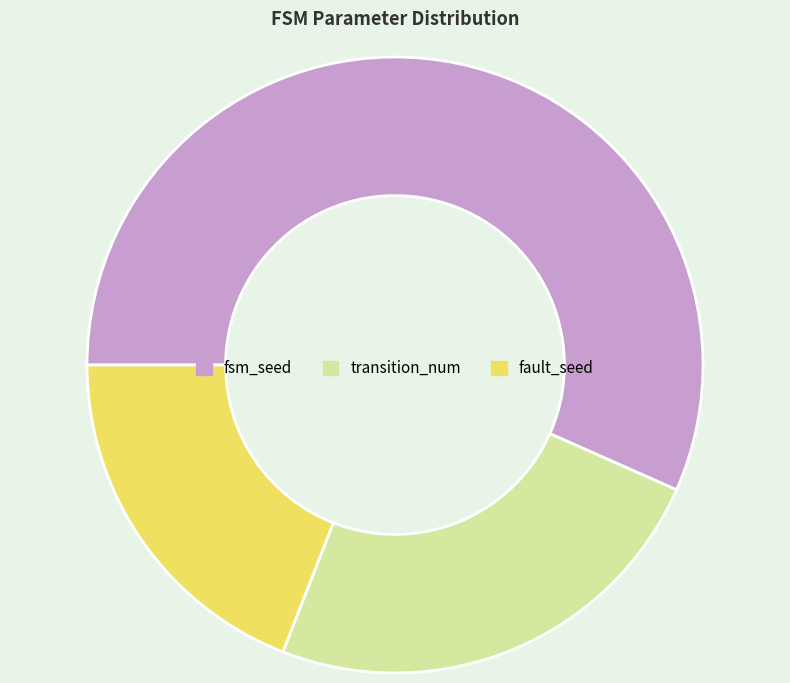

How many slices are in this pie chart?

3